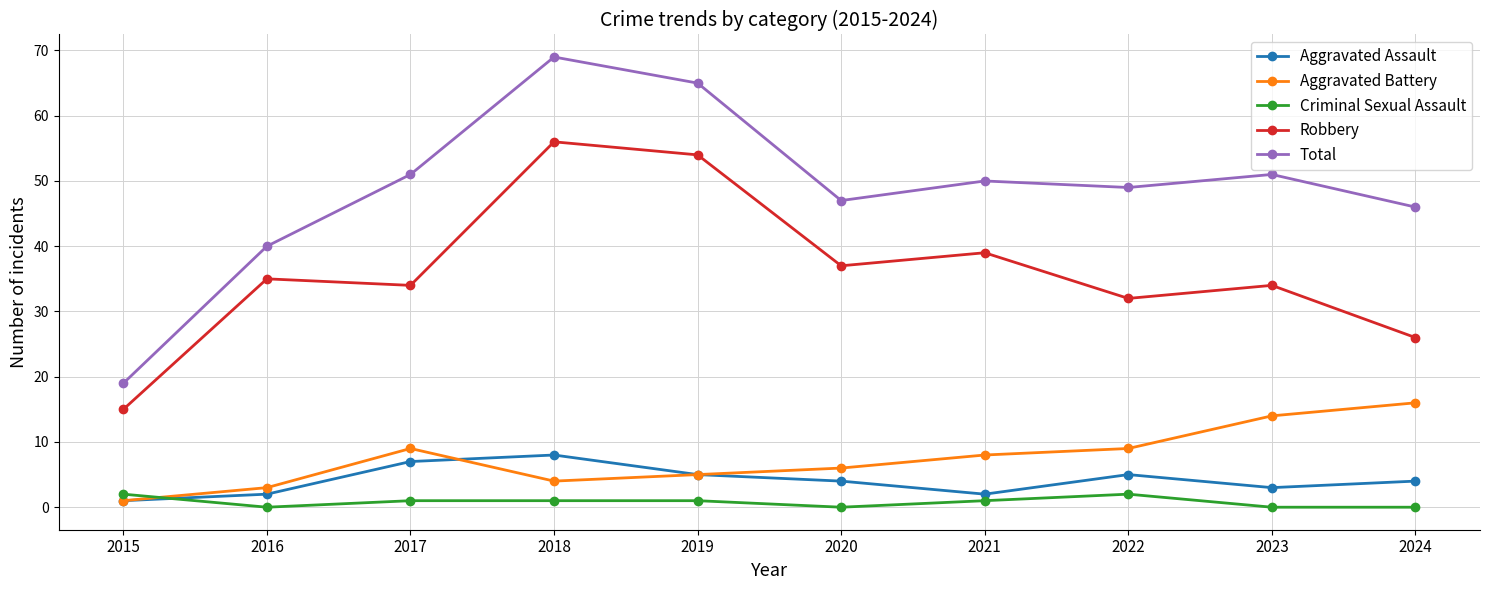

Reading right to left, transcribe all the data shown in this chart.

Aggravated Assault: 4	3	5	2	4	5	8	7	2	1
Aggravated Battery: 16	14	9	8	6	5	4	9	3	1
Criminal Sexual Assault: 0	0	2	1	0	1	1	1	0	2
Robbery: 26	34	32	39	37	54	56	34	35	15
Total: 46	51	49	50	47	65	69	51	40	19